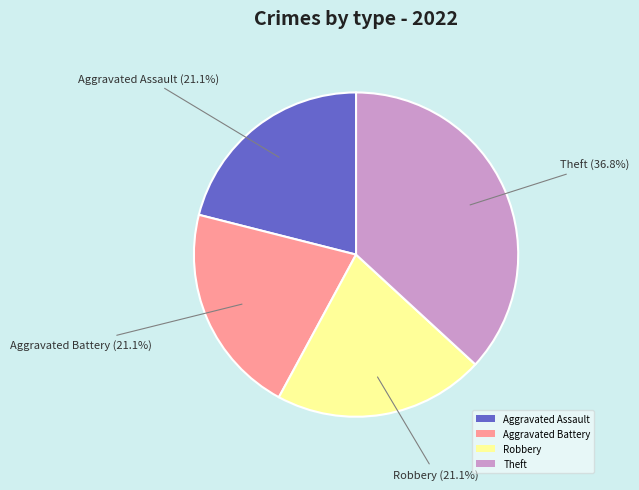

What is the largest slice in the pie chart?

Theft